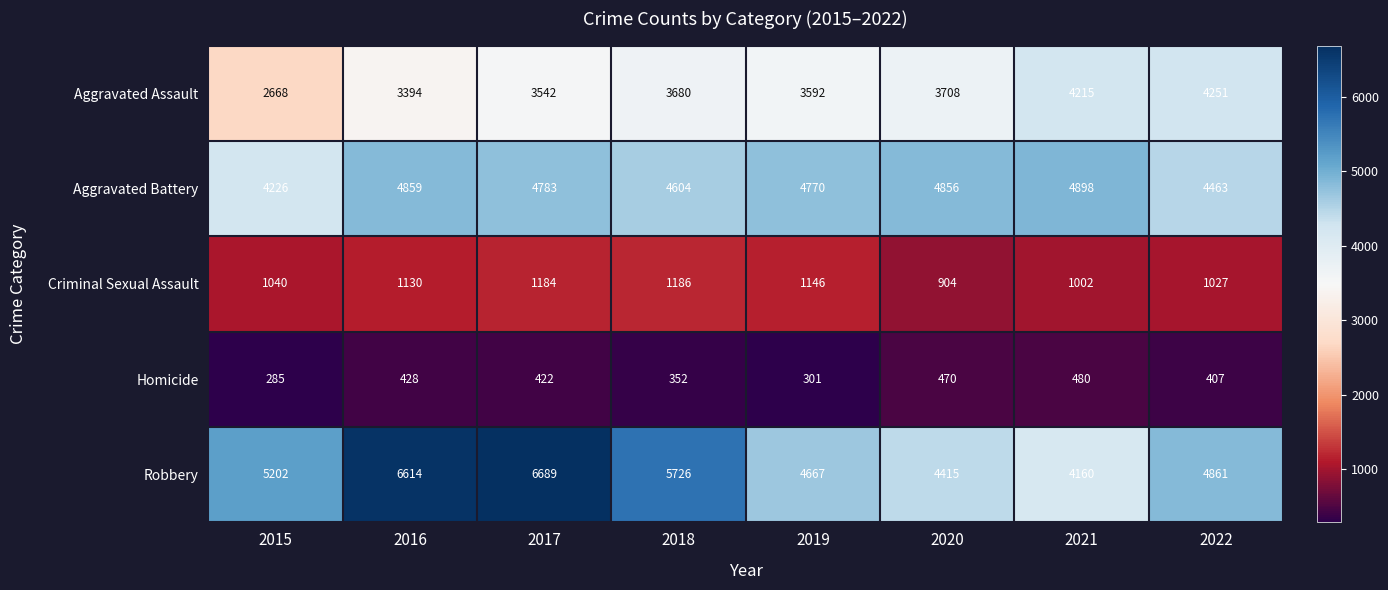

What is the difference between the maximum and minimum values in the Aggravated Battery series?

672